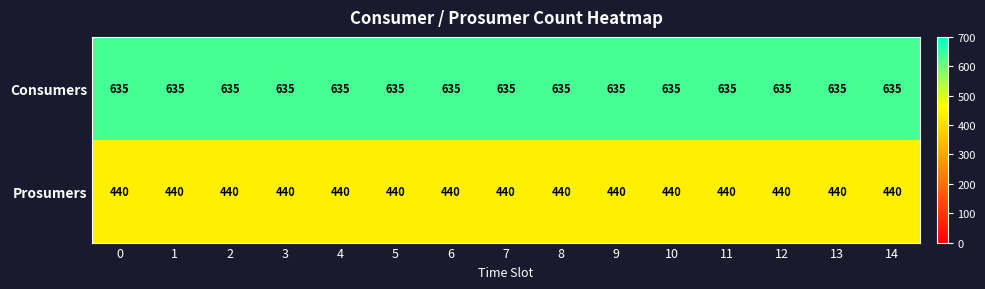

What is the approximate value of Prosumers at 5?

440